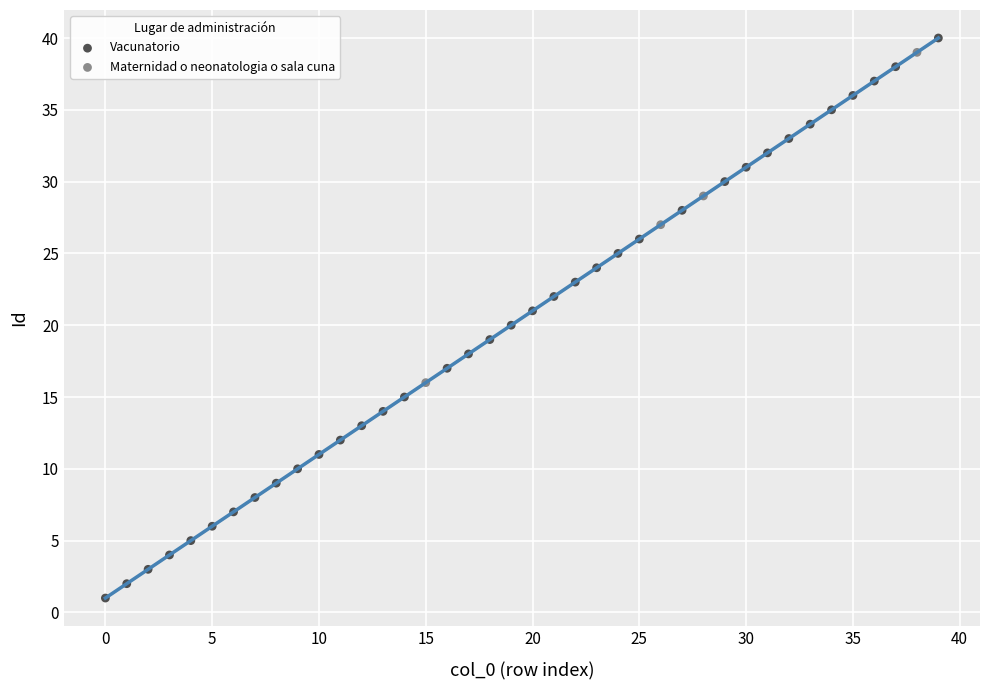

Which series has the largest Y range (max minus min)?

Vacunatorio